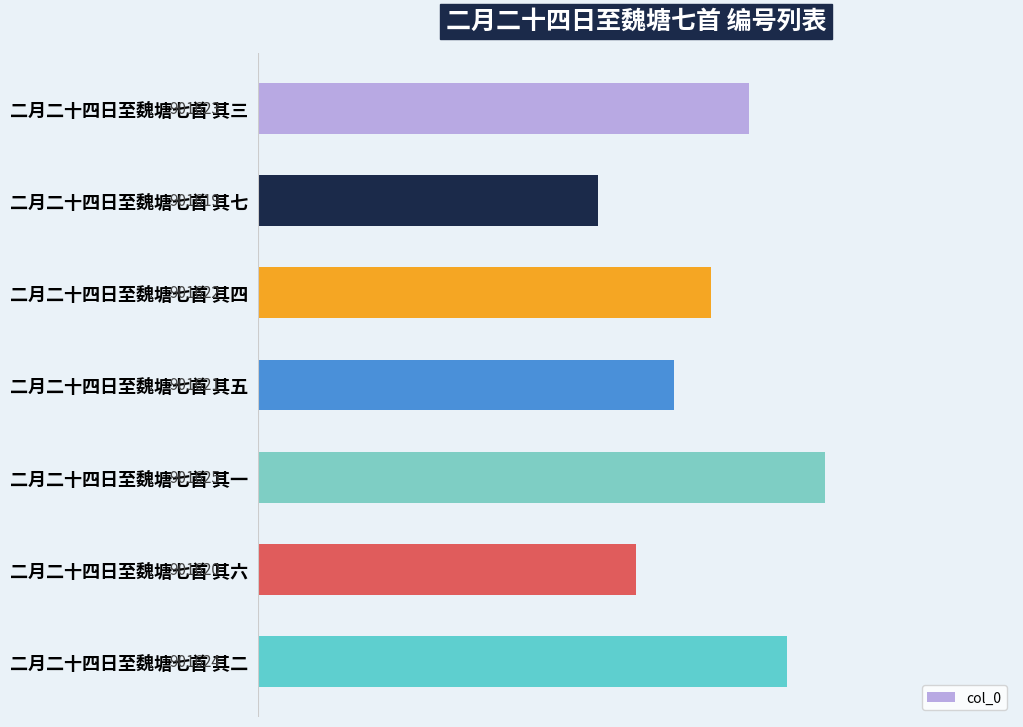

Which category has the lowest value across all series?

二月二十四日至魏塘七首 其七